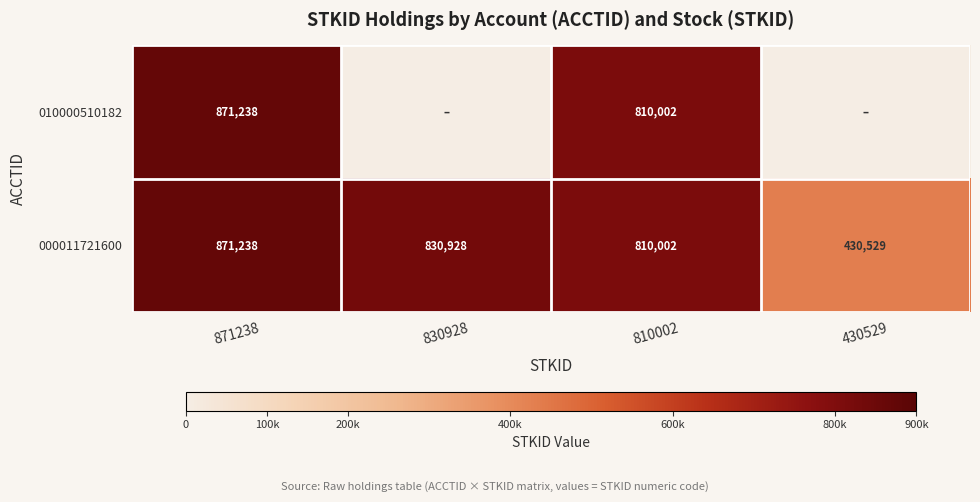

Is the value of 010000510182 at 810002 greater than the value of 000011721600 at 871238?

No